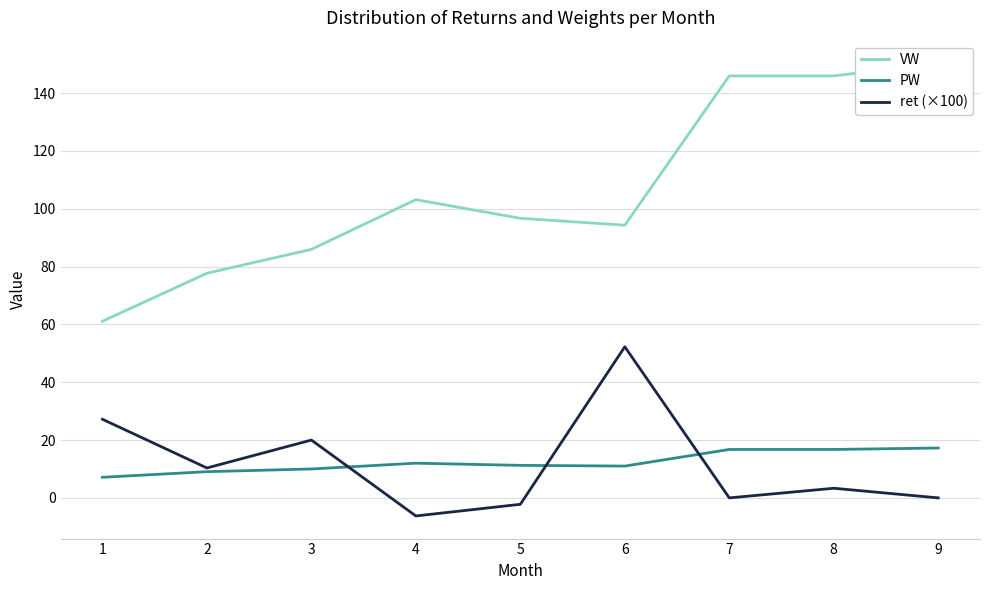

Count the number of data series in this chart.

3